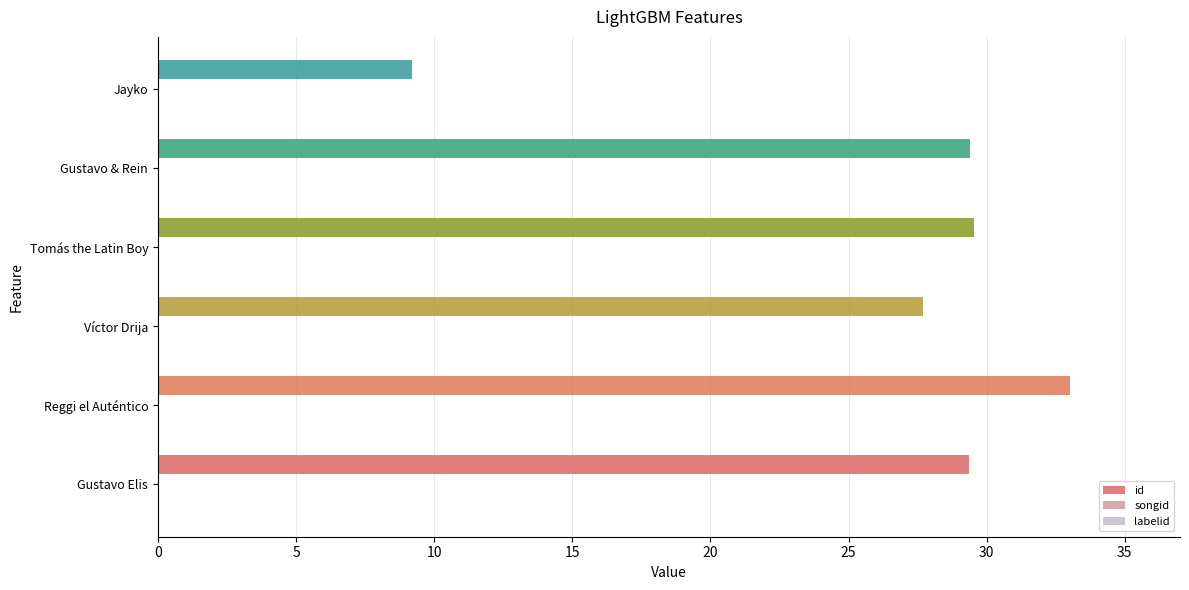

Which series changed the most between Reggi el Auténtico and Tomás the Latin Boy?

id